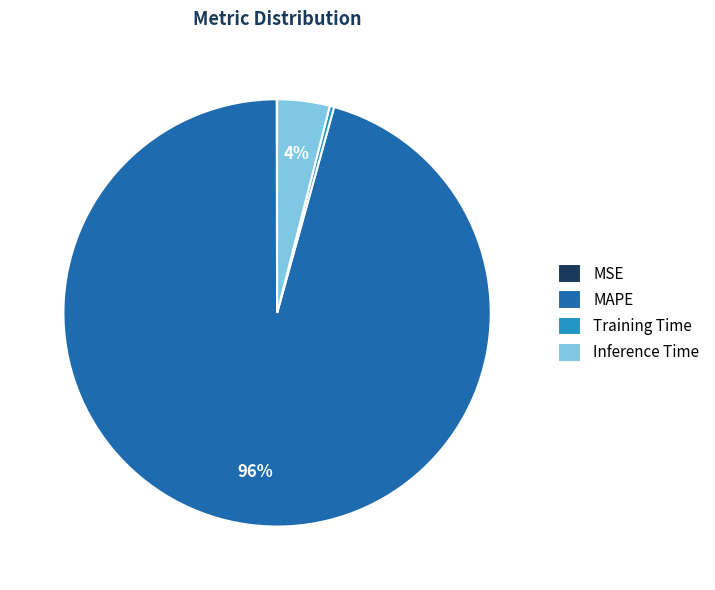

Which has a higher value, MAPE or Training Time?

MAPE